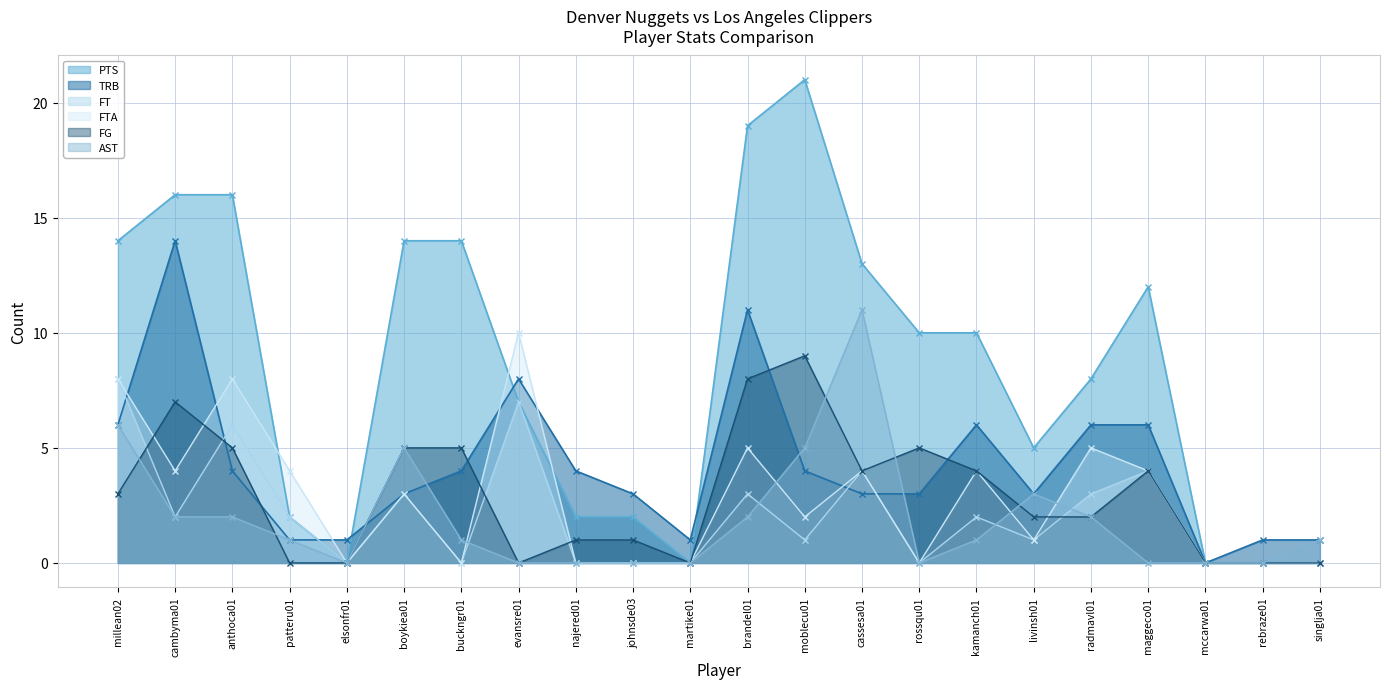

Reading left to right, extract all data points from this chart.

FG: 3	7	5	0	0	5	5	0	1	1	0	8	9	4	5	4	2	2	4	0	0	0
PTS: 14	16	16	2	0	14	14	7	2	2	0	19	21	13	10	10	5	8	12	0	0	0
FT: 8	2	6	2	0	3	0	7	0	0	0	3	1	4	0	2	1	3	4	0	0	0
FTA: 8	4	8	4	0	3	0	10	0	0	0	5	2	4	0	4	1	5	4	0	0	0
TRB: 6	14	4	1	1	3	4	8	4	3	1	11	4	3	3	6	3	6	6	0	1	1
AST: 6	2	2	1	0	5	1	0	0	0	0	2	5	11	0	1	3	2	0	0	0	1